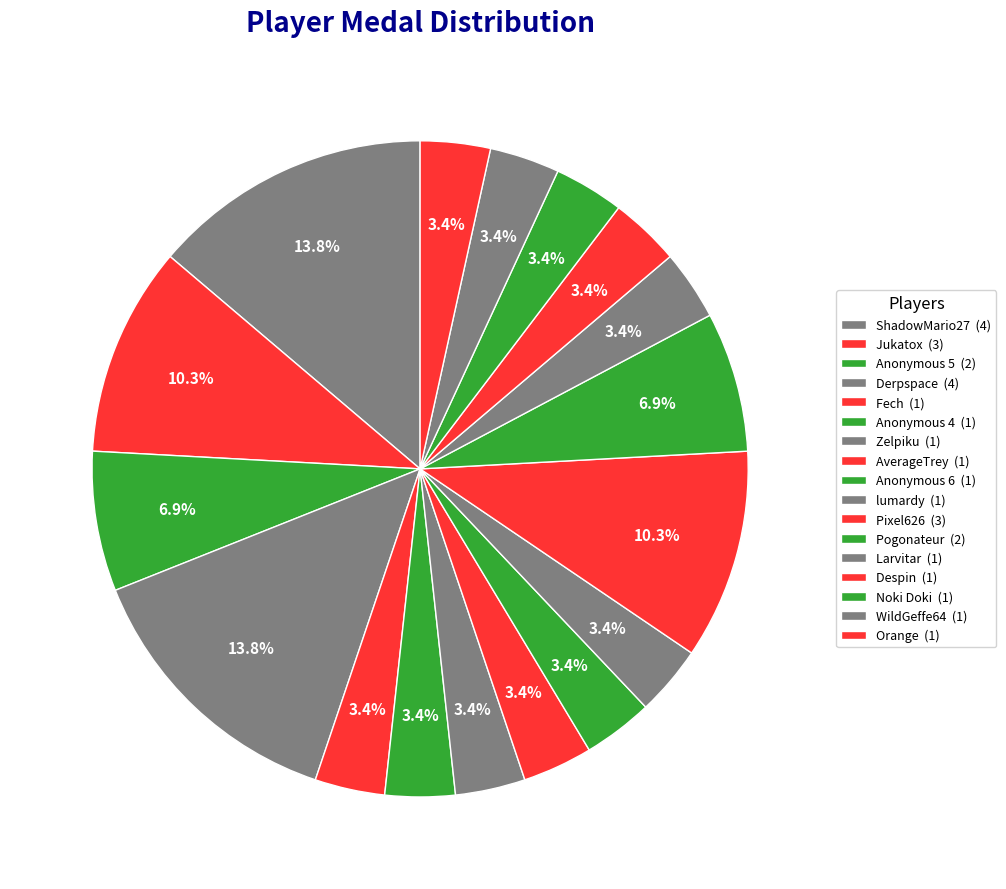

How many segments does this pie chart have?

17